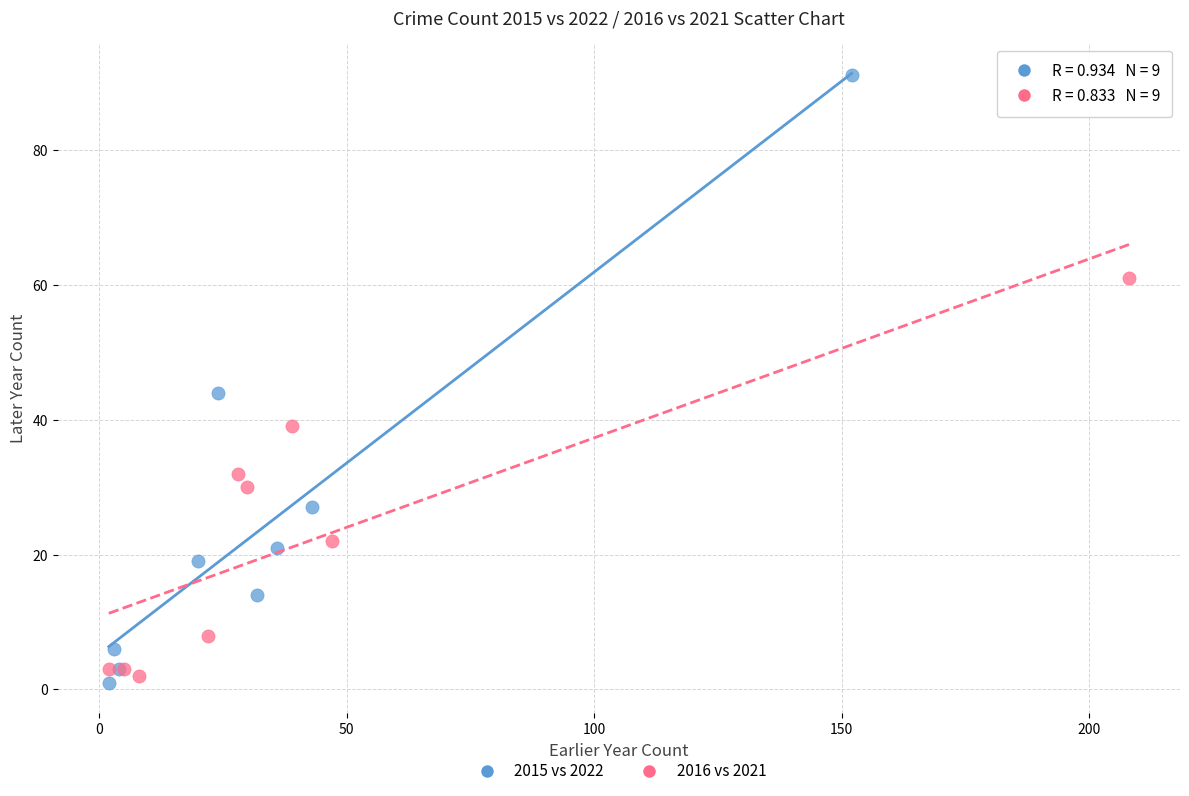

Which series contains the highest Y value?

2015 vs 2022